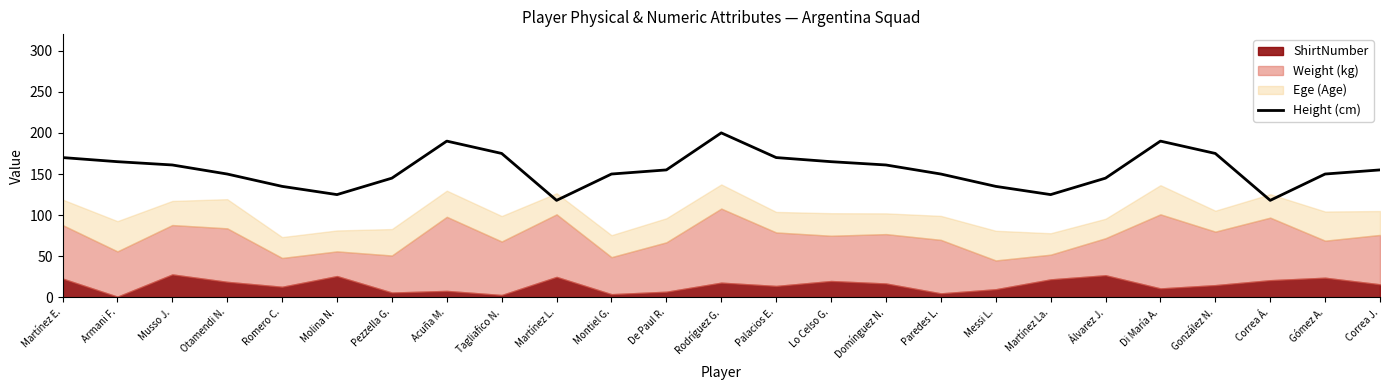

Rank the categories by value from lowest to highest.

Martínez L., Correa Á., Molina N., Martínez La., Romero C., Messi L., Pezzella G., Álvarez J., Otamendi N., Montiel G., Paredes L., Gómez A., De Paul R., Correa J., Musso J., Domínguez N., Armani F., Lo Celso G., Martínez E., Palacios E., Tagliafico N., González N., Acuña M., Di María A., Rodríguez G.